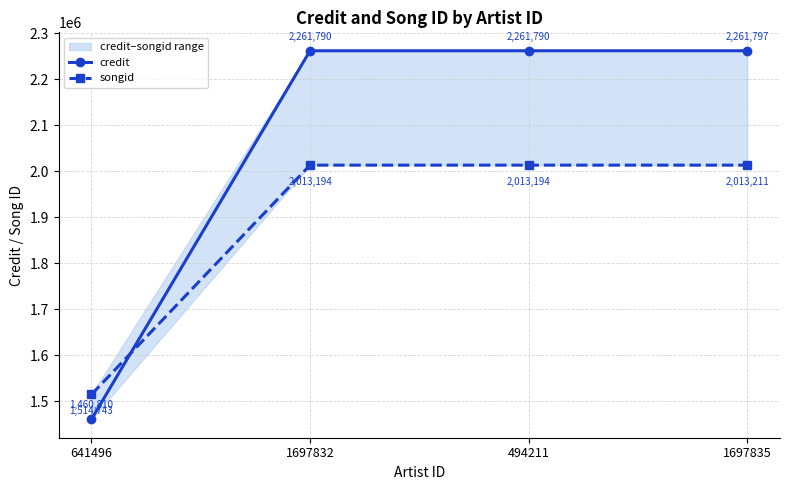

Which label corresponds to the smallest value in the chart?

641496